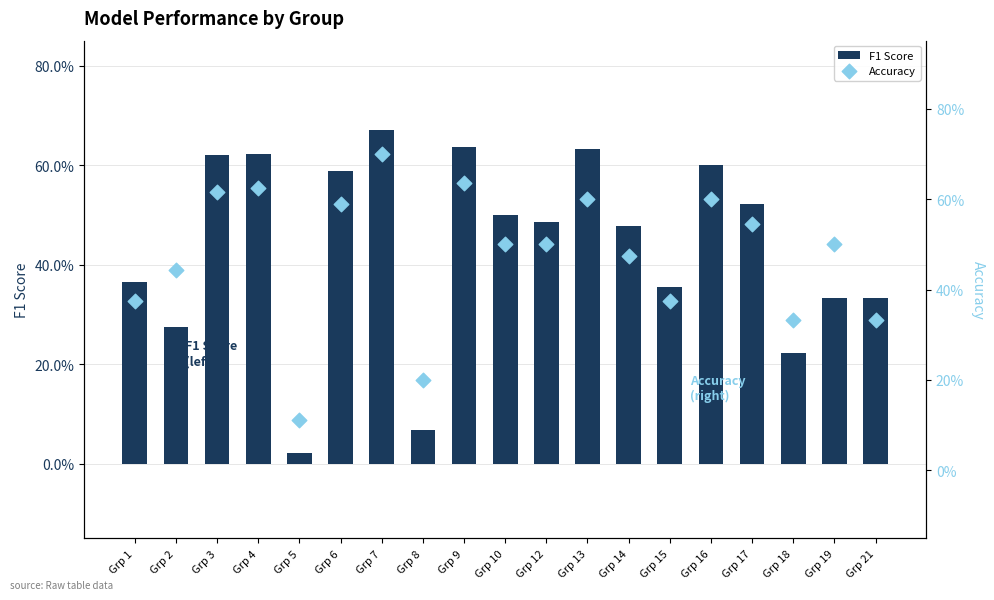

What are all the series names shown in the legend?

F1 Score, Accuracy